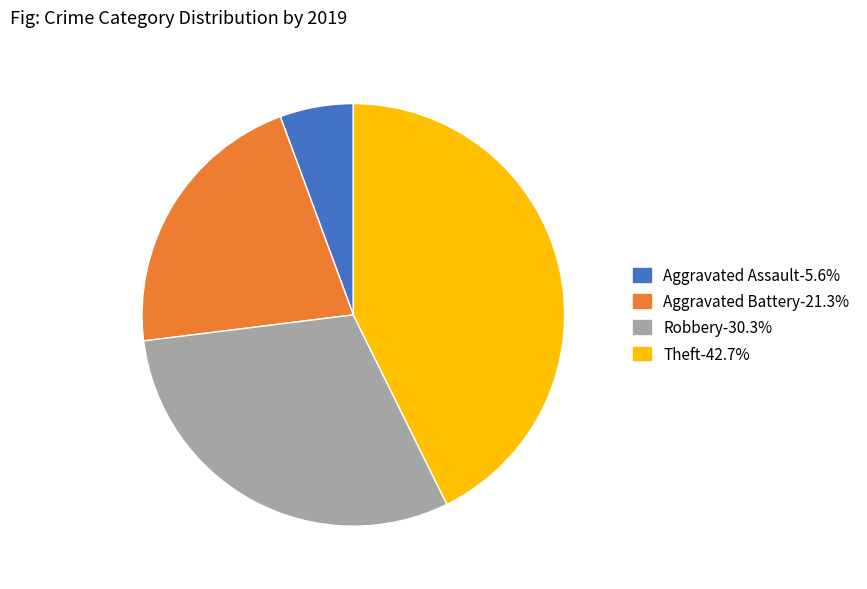

Count the number of slices in the pie.

4